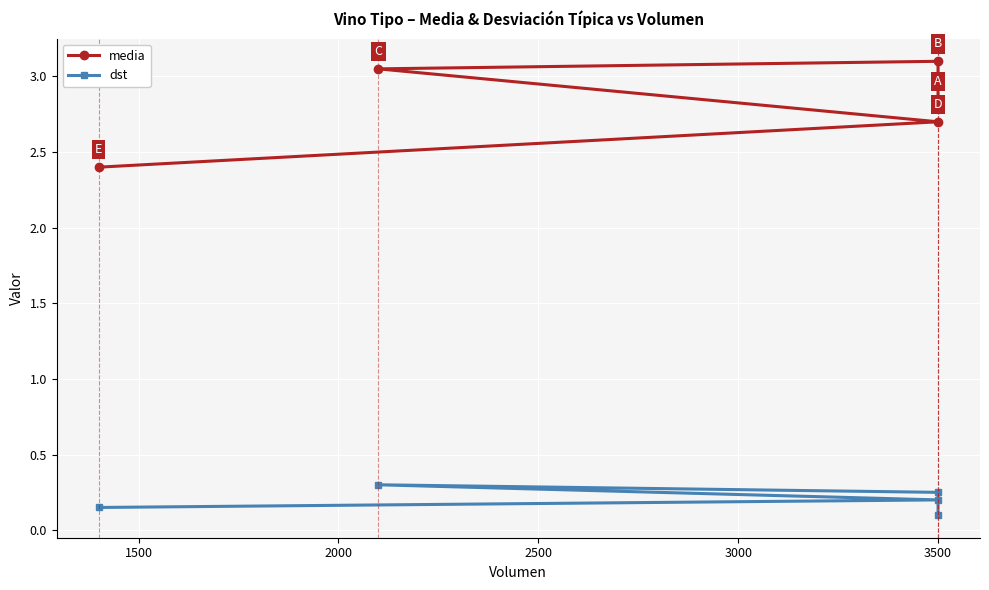

What is the value of the dst point at the 3rd from the left?

0.3